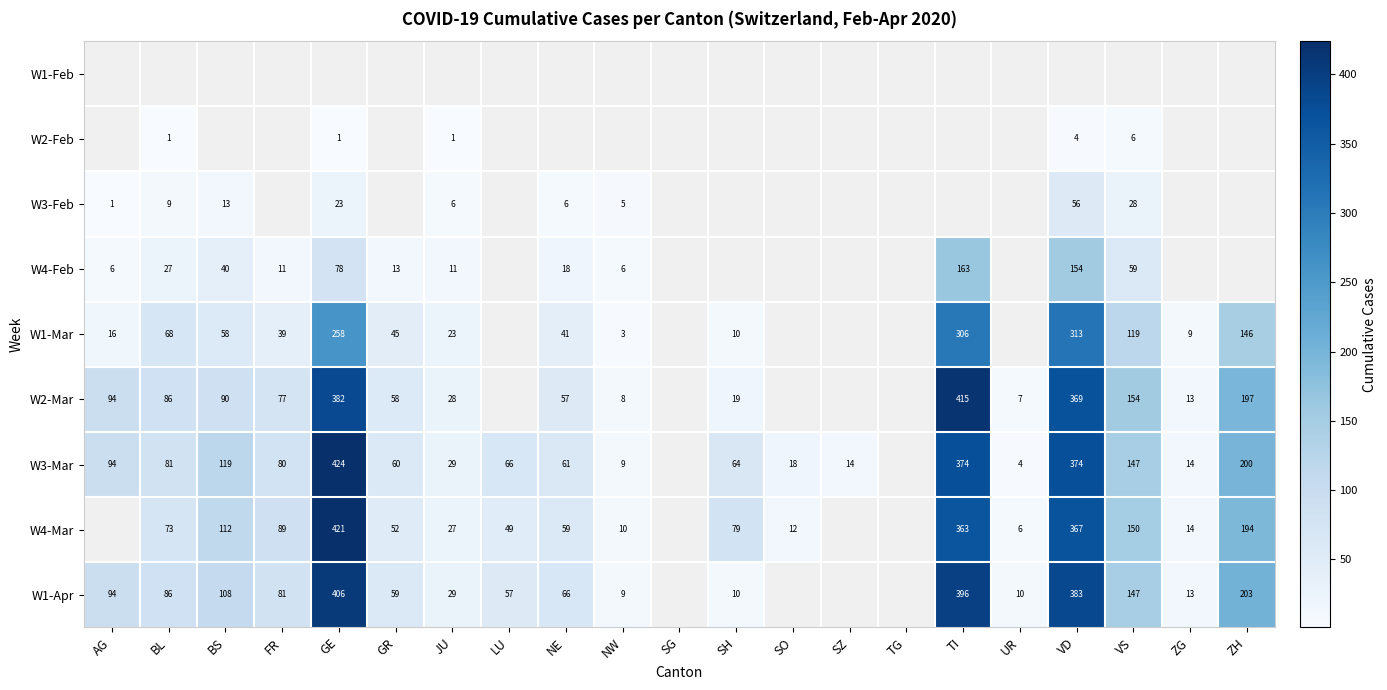

The W4-Mar series shows 49 at LU. True or false?

True